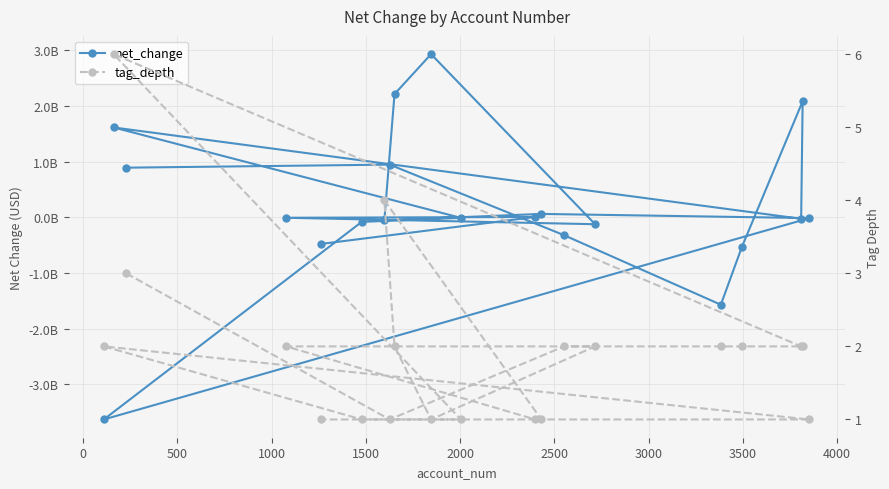

Between which two adjacent categories do net_change and tag_depth first intersect?

0 and 500